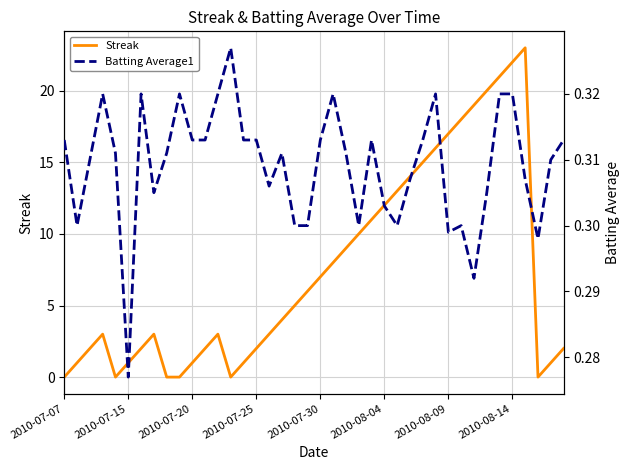

What is the highest value of the Batting Average1 series?

0.3